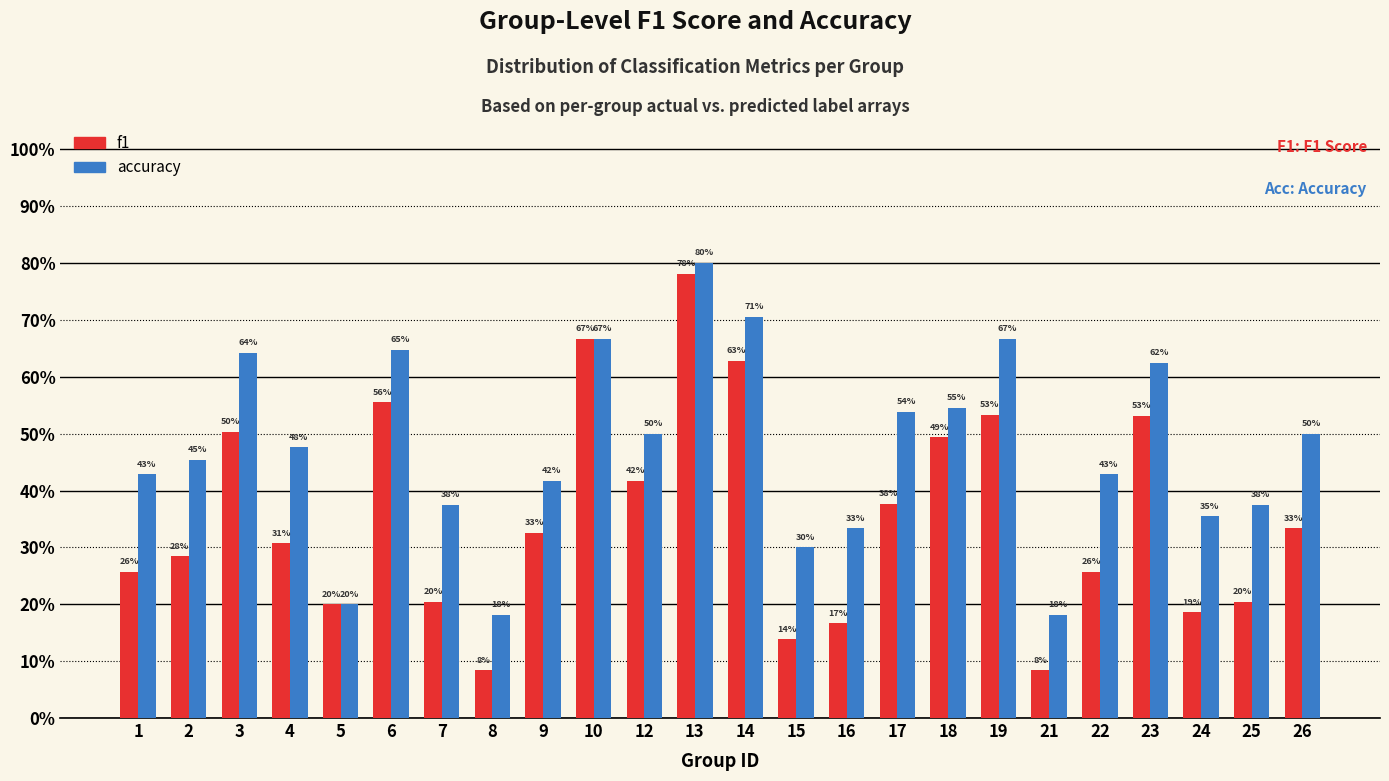

Are the bars grouped side by side (vs. stacked)?

Yes